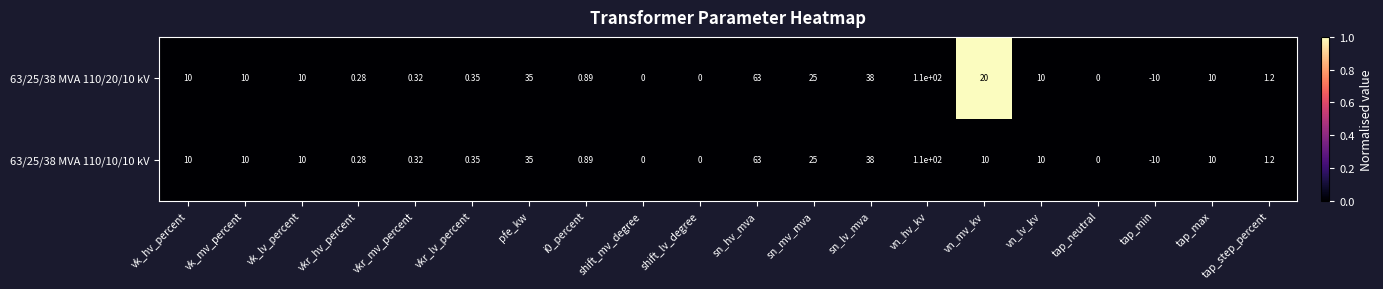

Which label corresponds to the smallest value in the chart?

tap_min